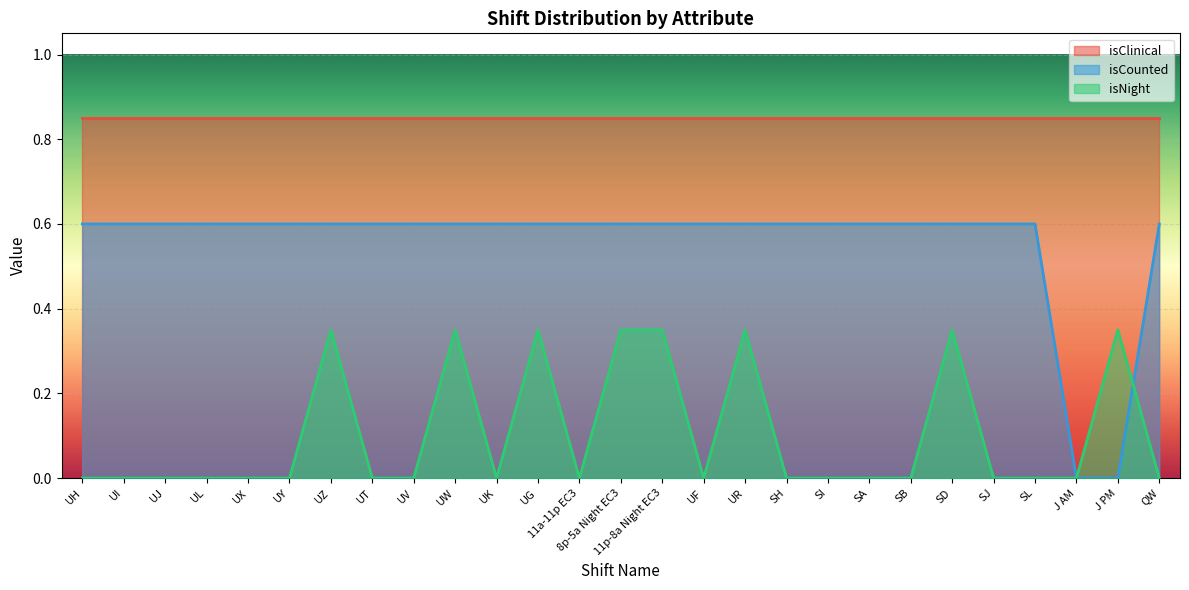

How many values in isCounted are above zero?

25